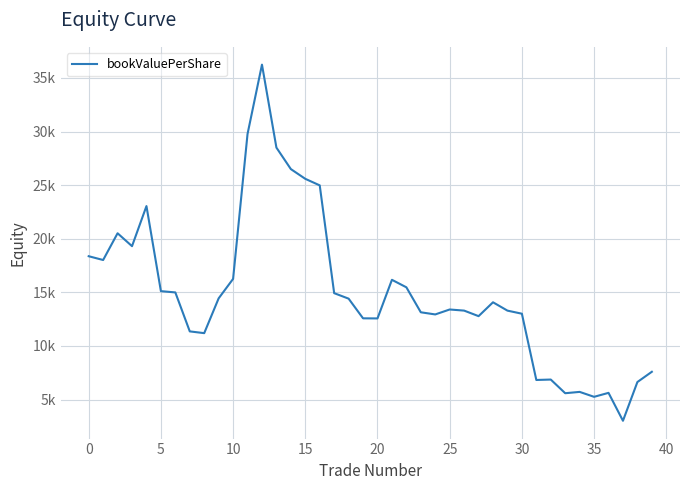

Does the chart display data point markers on the line(s)?

No